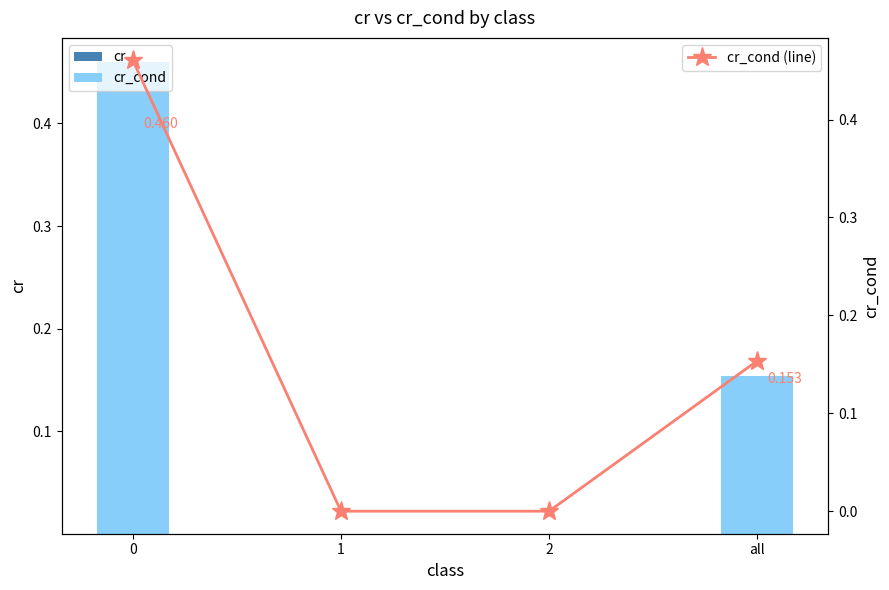

What position from the left is 2?

3